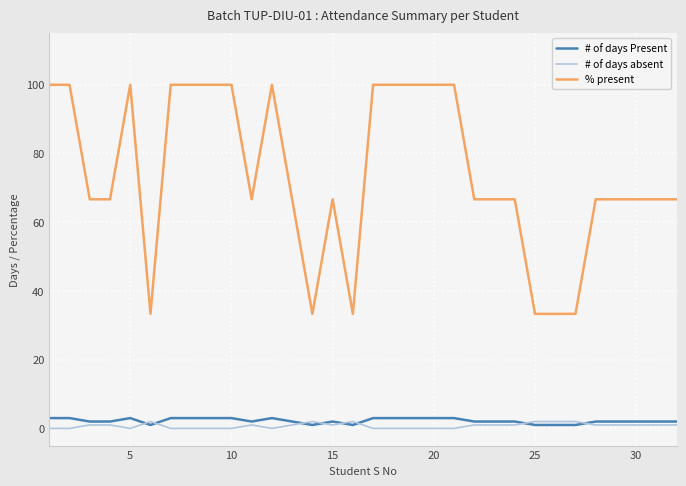

What is the average value of the # of days Present series?

2.2